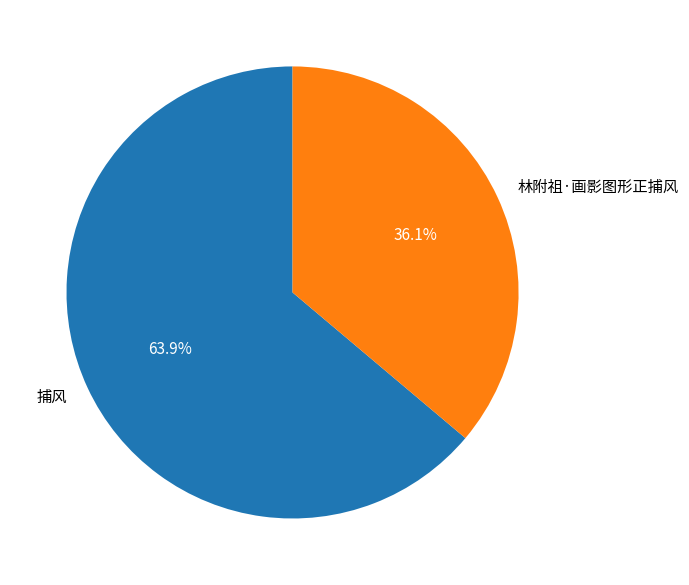

Count the number of slices in the pie.

2